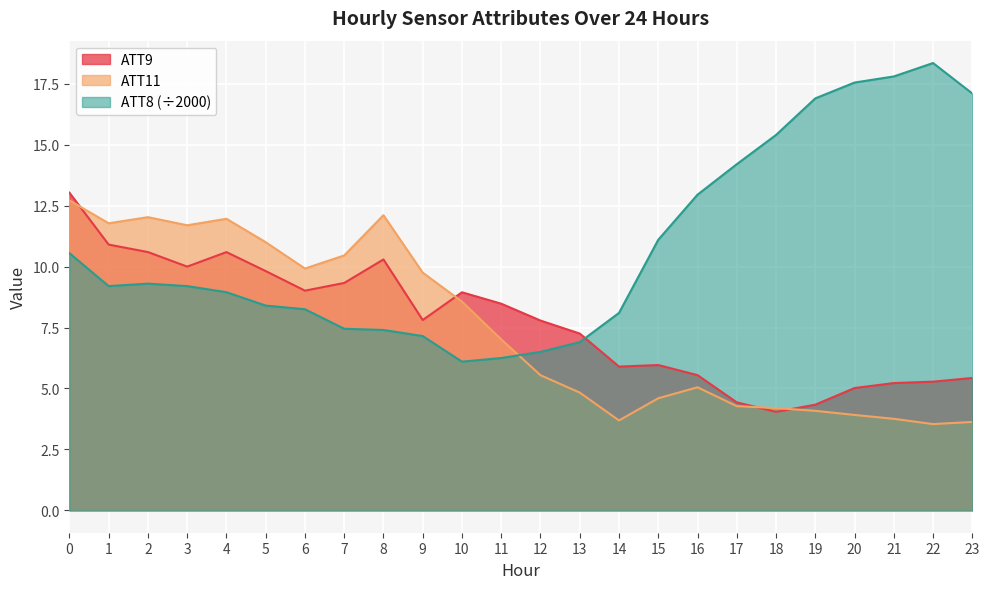

Which series has the widest spread of values?

ATT8 (÷2000)